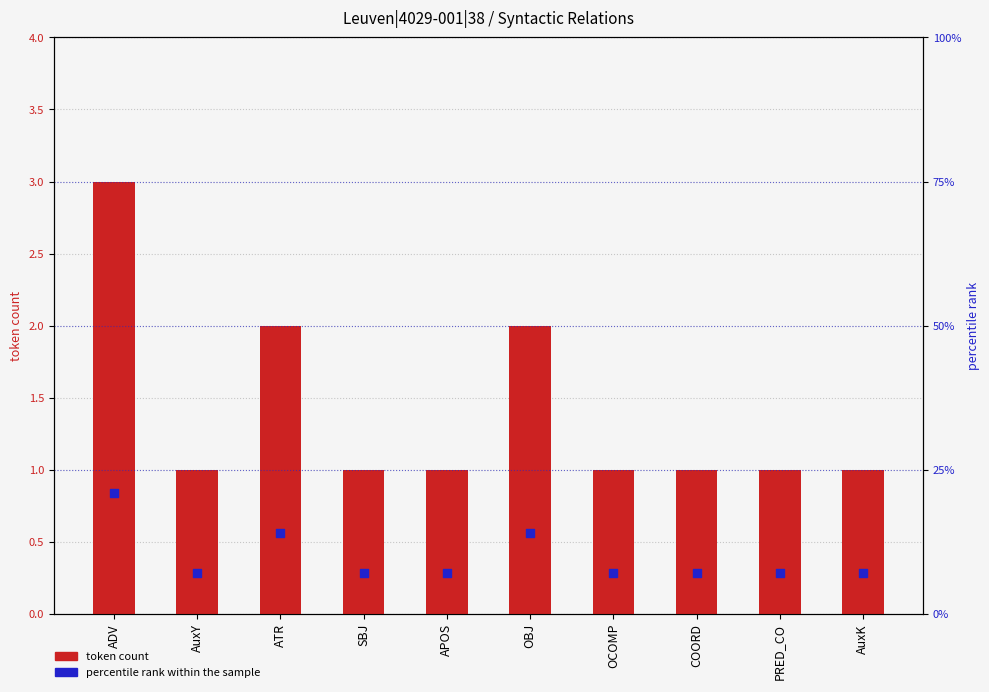

Is the value of percentile rank within the sample at COORD greater than the value of token count at COORD?

Yes